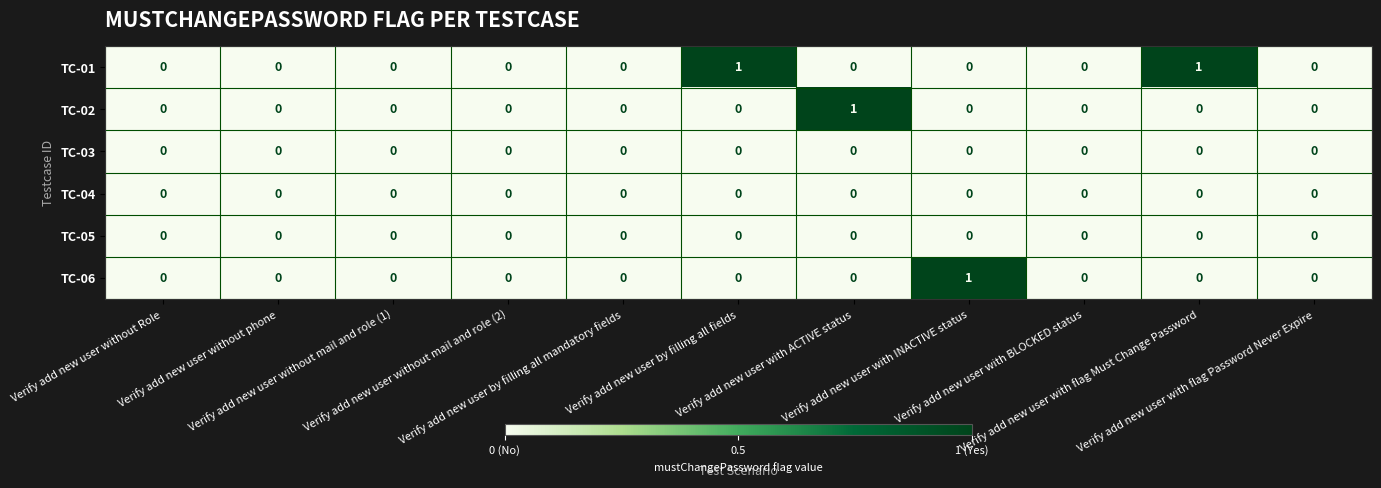

Which series has the largest total across all categories?

TC-01